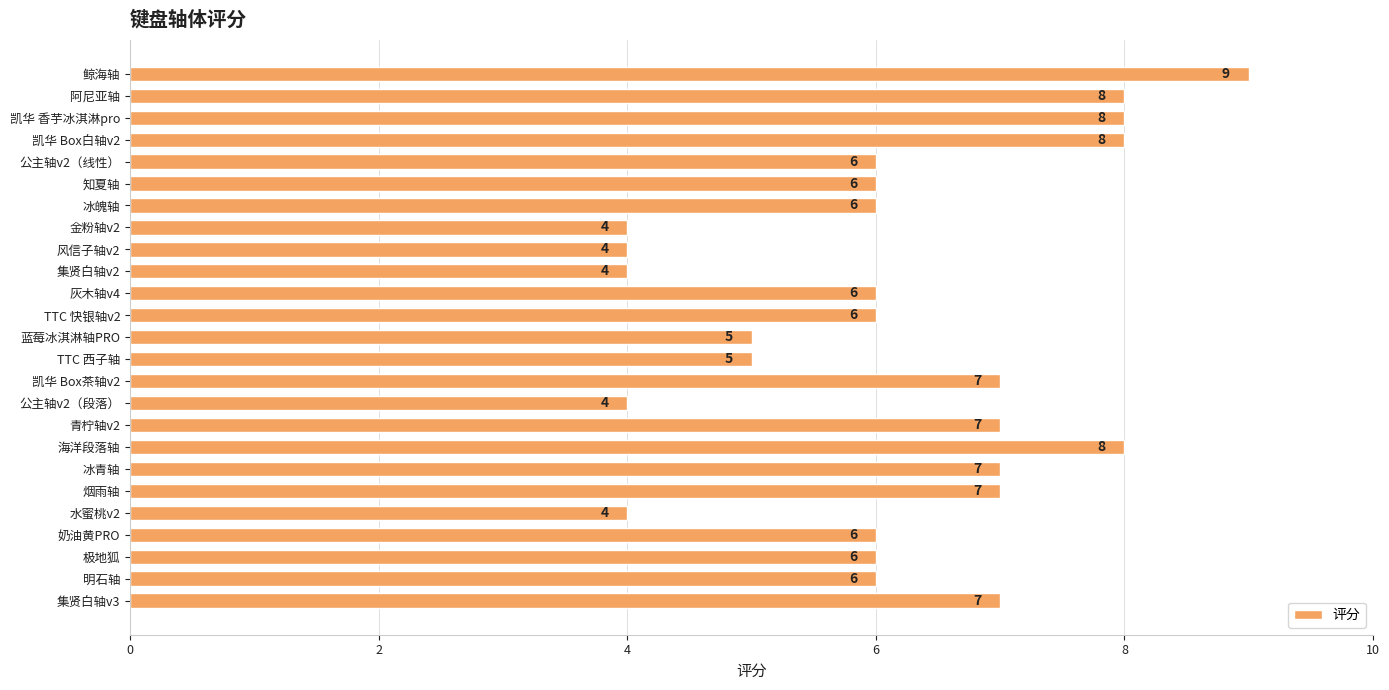

Reading top to bottom, transcribe all the data shown in this chart.

鲸海轴=9	阿尼亚轴=8	凯华 香芋冰淇淋pro=8	凯华 Box白轴v2=8	公主轴v2（线性）=6	知夏轴=6	冰魄轴=6	金粉轴v2=4	风信子轴v2=4	集贤白轴v2=4	灰木轴v4=6	TTC 快银轴v2=6	蓝莓冰淇淋轴PRO=5	TTC 西子轴=5	凯华 Box茶轴v2=7	公主轴v2（段落）=4	青柠轴v2=7	海洋段落轴=8	冰青轴=7	烟雨轴=7	水蜜桃v2=4	奶油黄PRO=6	极地狐=6	明石轴=6	集贤白轴v3=7